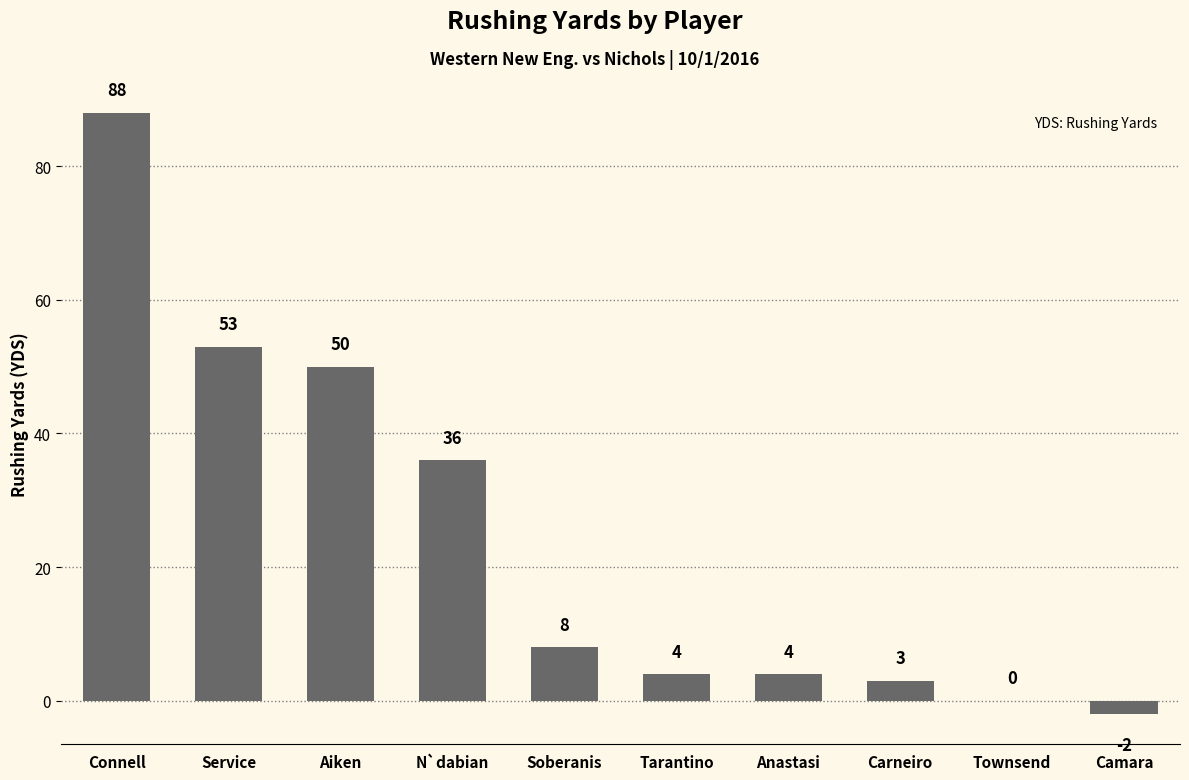

Which has a higher value, Carneiro or Anastasi?

Anastasi